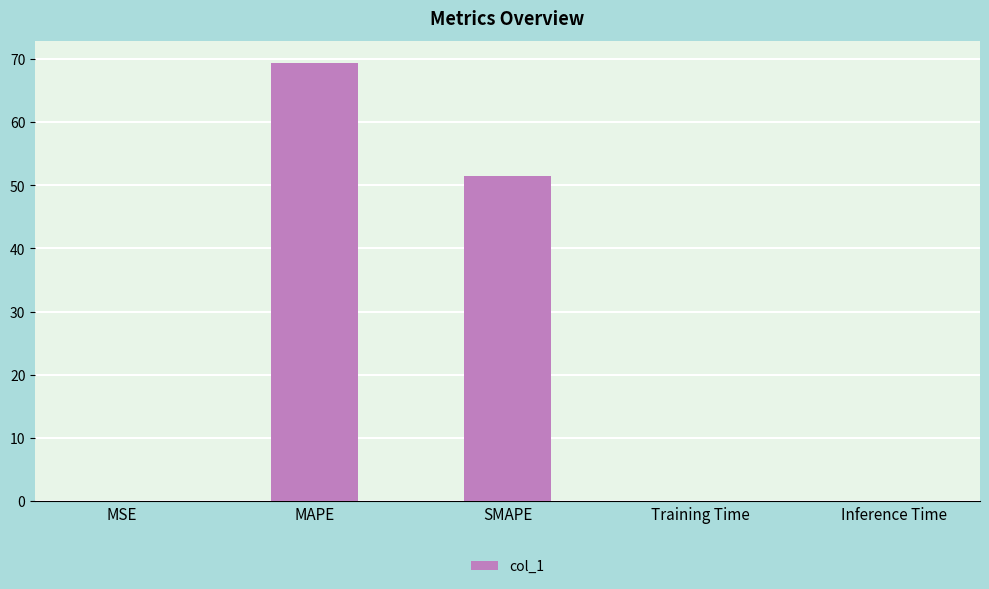

What is the change in value from MAPE to Training Time?

-69.4